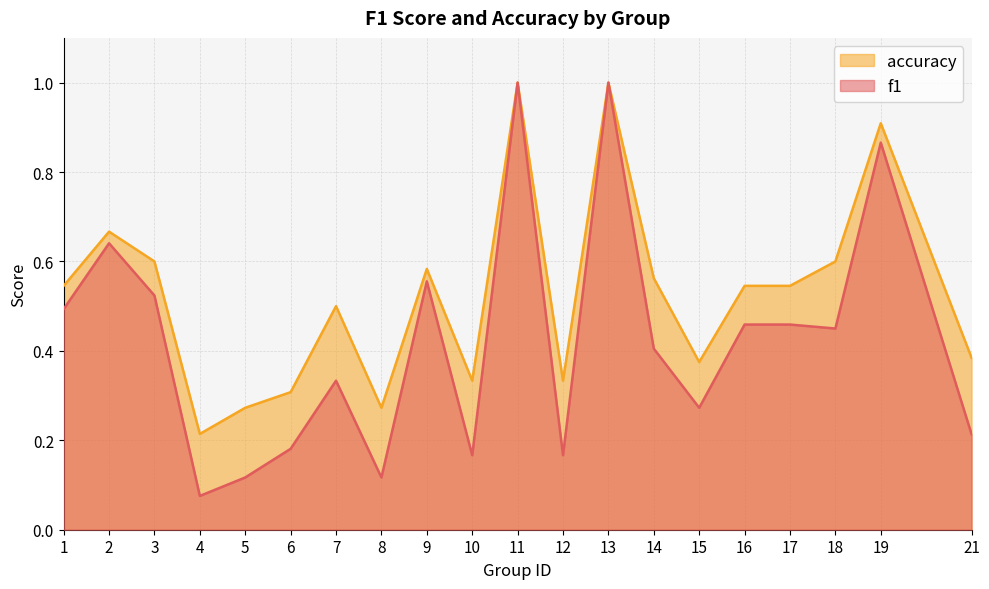

Which category has the highest value in the f1 series?

11